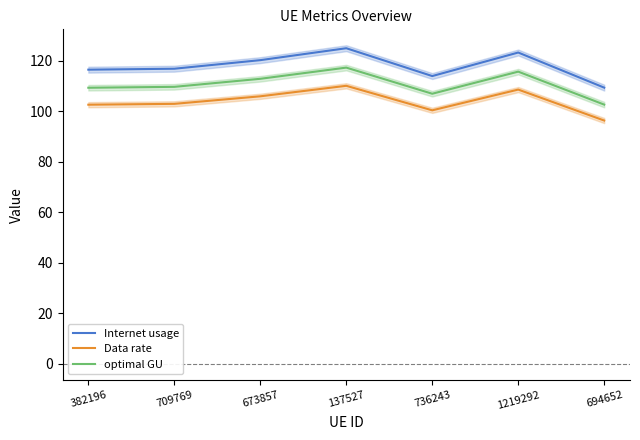

At which category is the sum across all series the highest?

137527